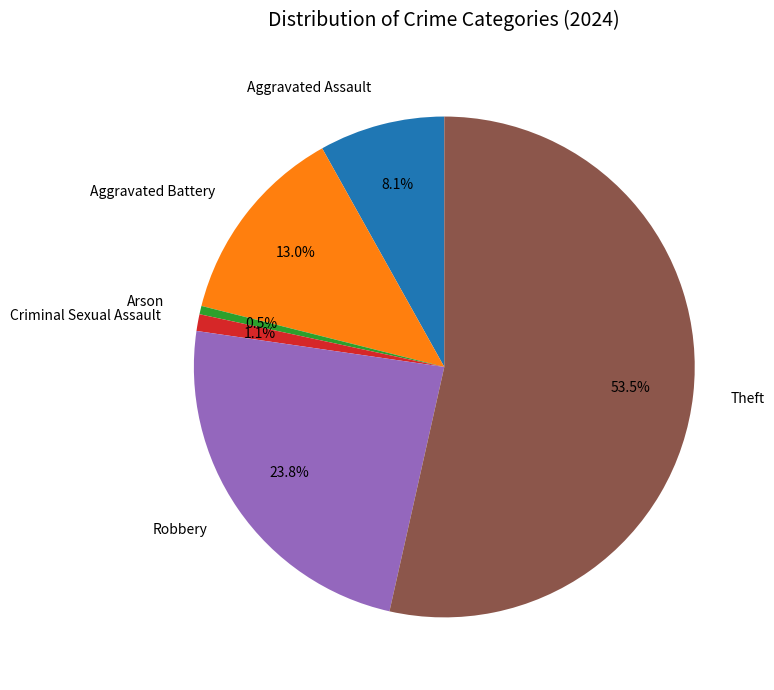

How many slices are in this pie chart?

6